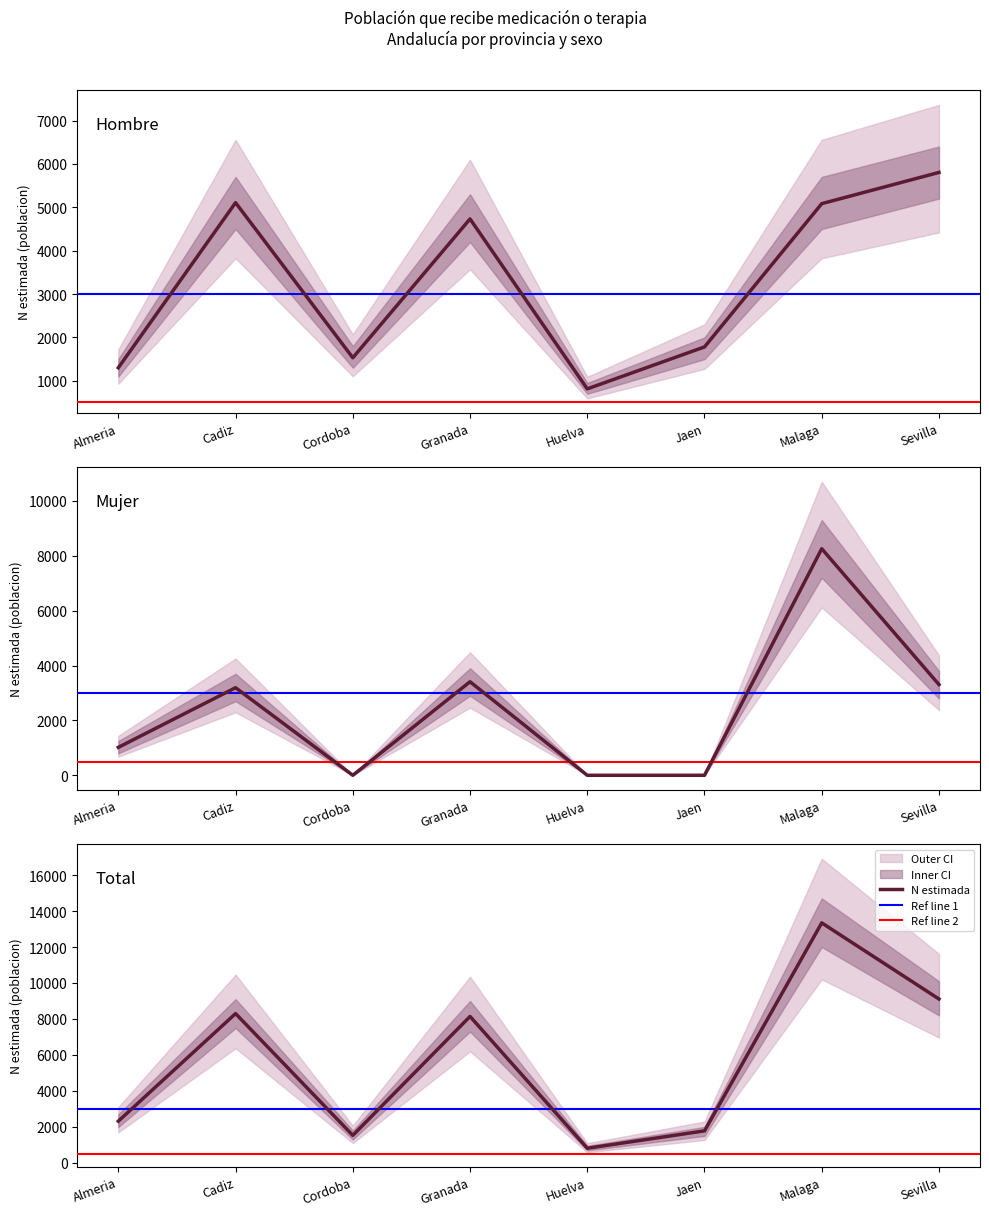

At which category does Total (N estimada) reach its first local valley?

Cordoba